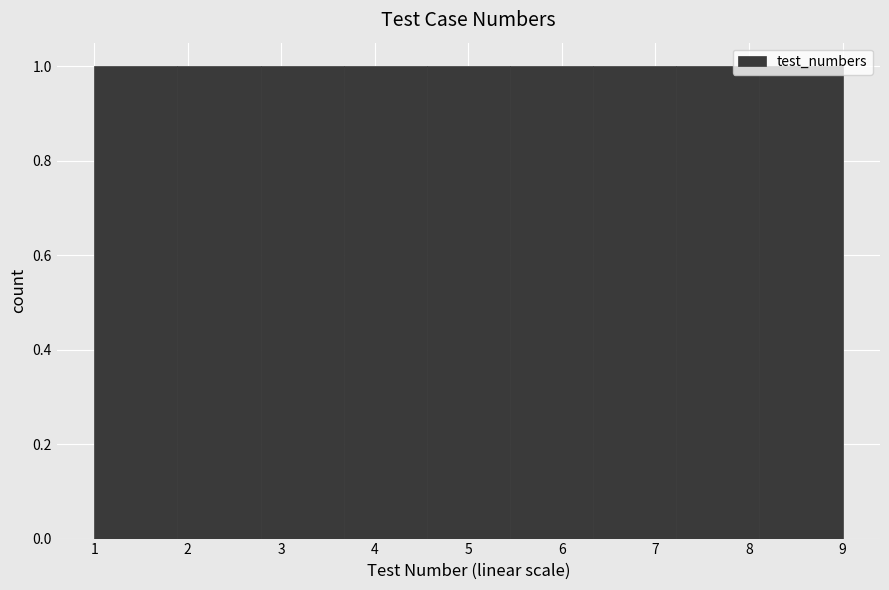

Reading left to right, list every bar in this chart as the range it spans on the x-axis followed by its height. Neither the bar edges nor the heights are printed on the chart, so give them approximately, as read against the axes.

1.0 to 1.9: 1
1.9 to 2.8: 1
2.8 to 3.7: 1
3.7 to 4.6: 1
4.6 to 5.4: 1
5.4 to 6.3: 1
6.3 to 7.2: 1
7.2 to 8.1: 1
8.1 to 9.0: 1